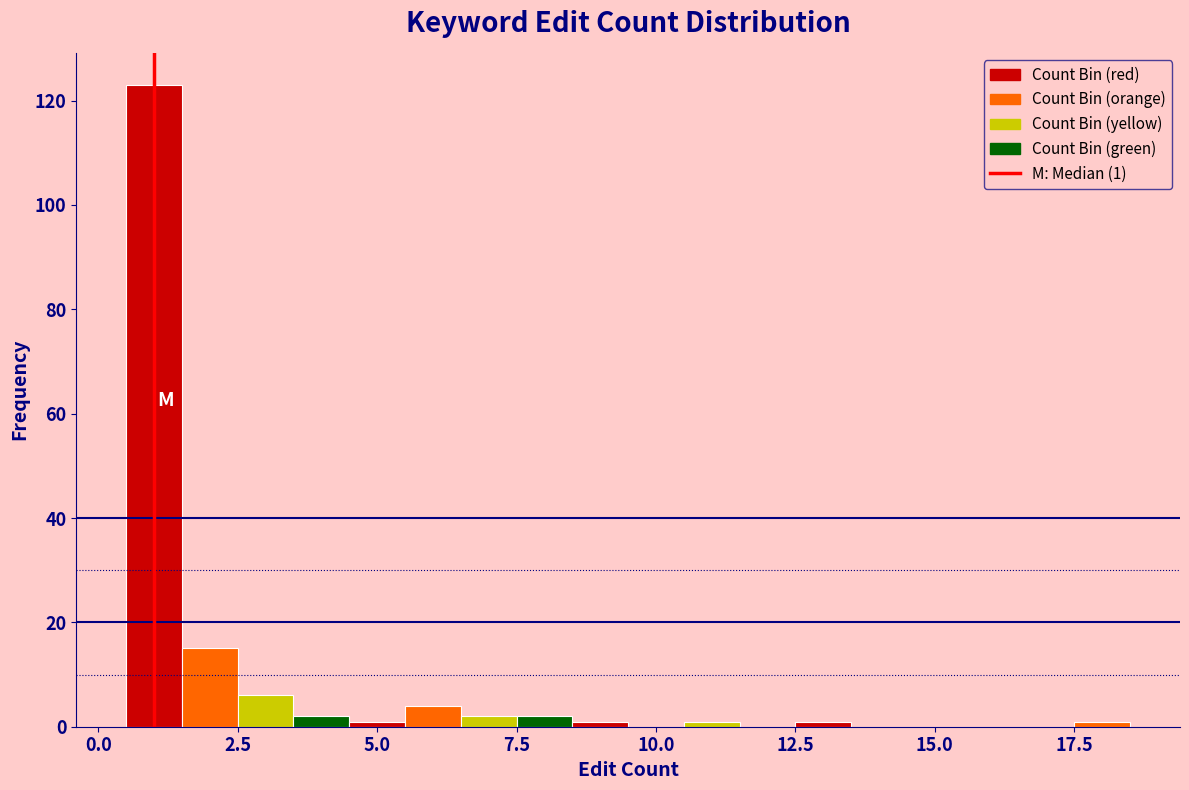

Read against the x-axis, roughly where is the centre of the tallest bar?

1.0